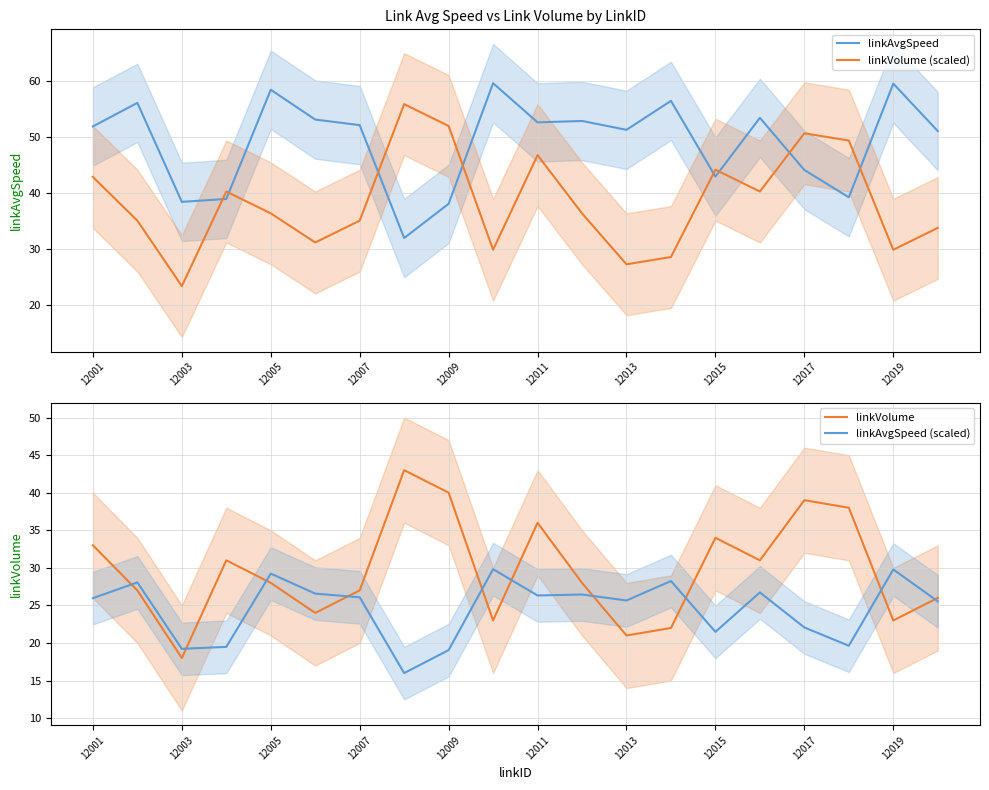

True or false: linkVolume and linkVolume (scaled) intersect in this chart.

False